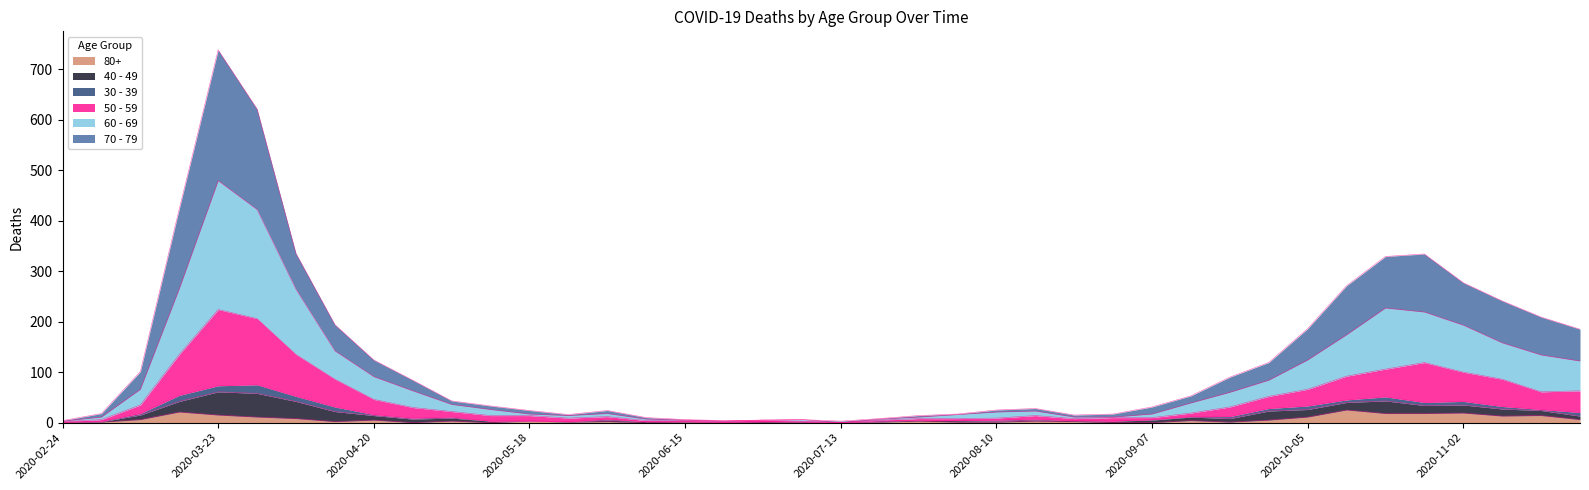

Does the chart have visible grid lines?

No